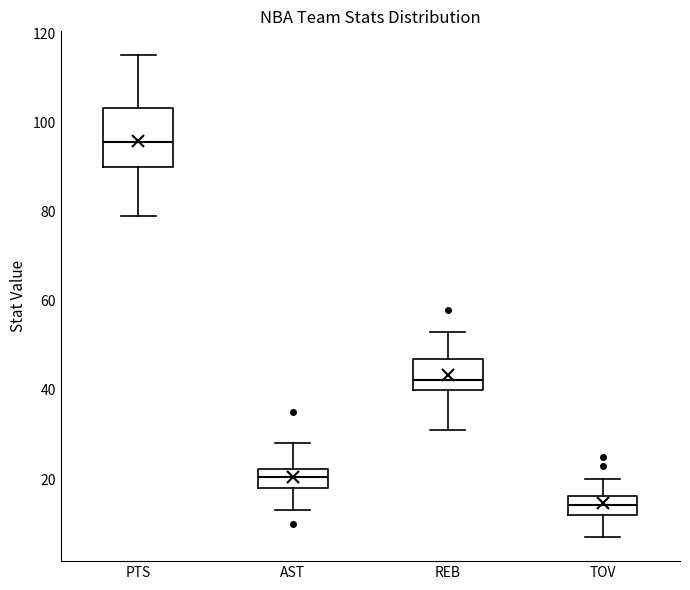

Which box's median line is the highest?

PTS